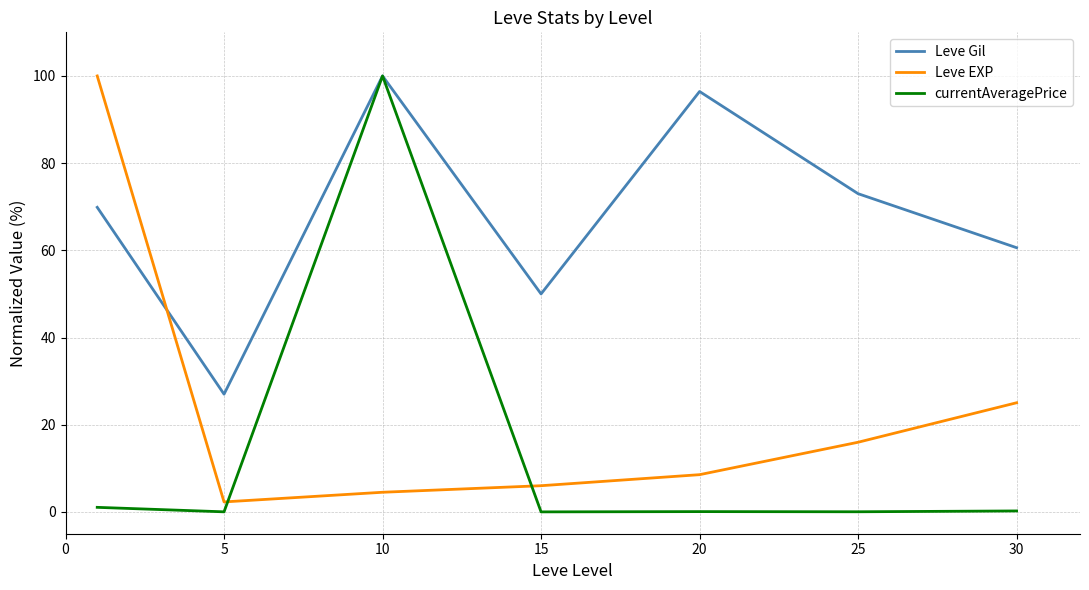

How many times do Leve EXP and Leve Gil cross each other?

1